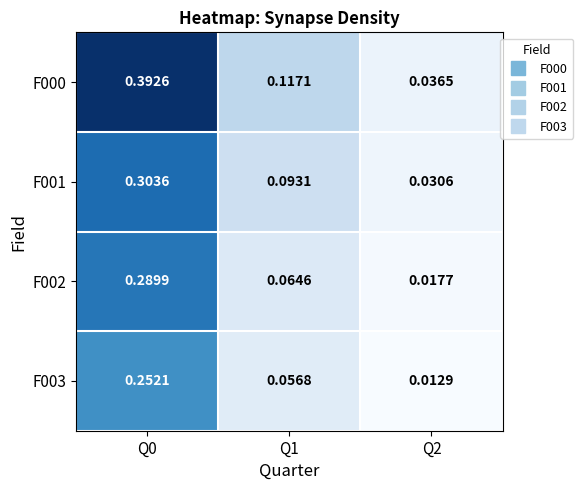

At how many categories does at least one series exceed 0?

3